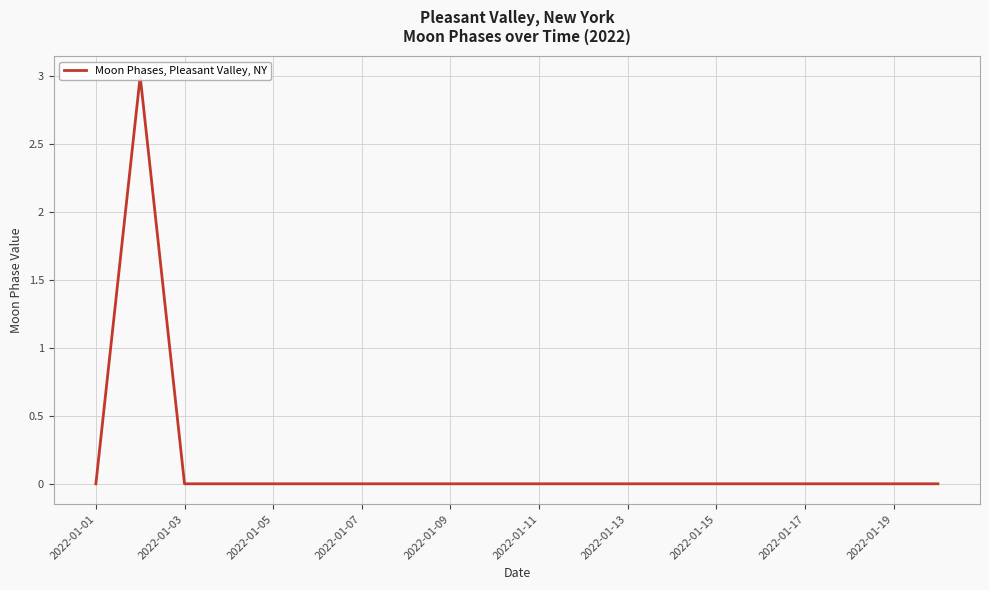

Does the chart display data point markers on the line(s)?

No